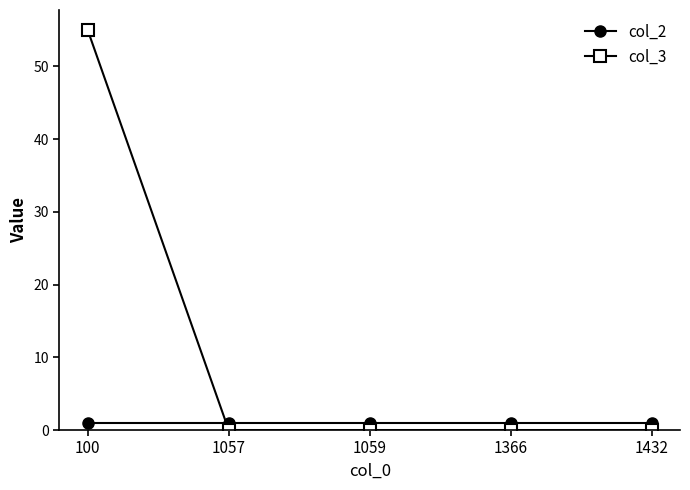

Rank the series by their average value, from lowest to highest.

col_2, col_3